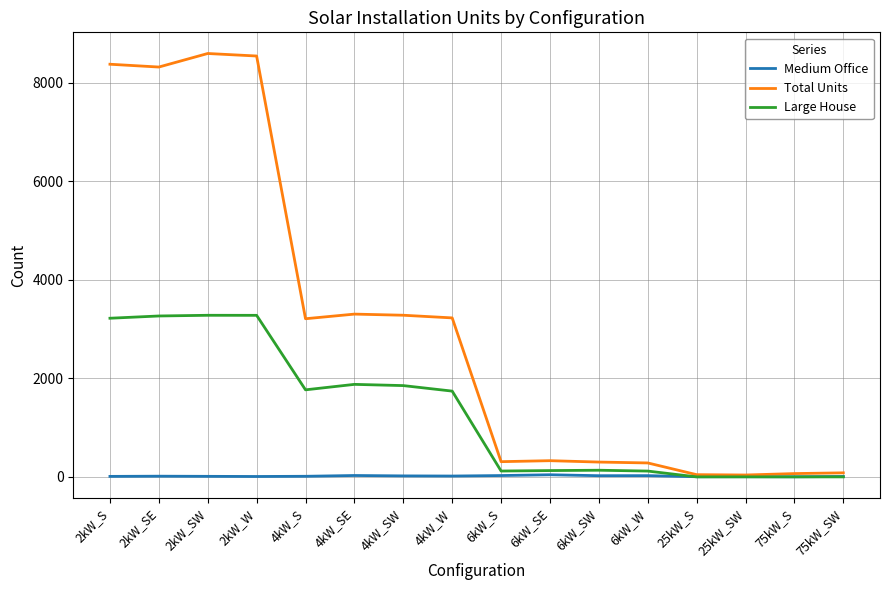

Which series has the widest spread of values?

Total Units